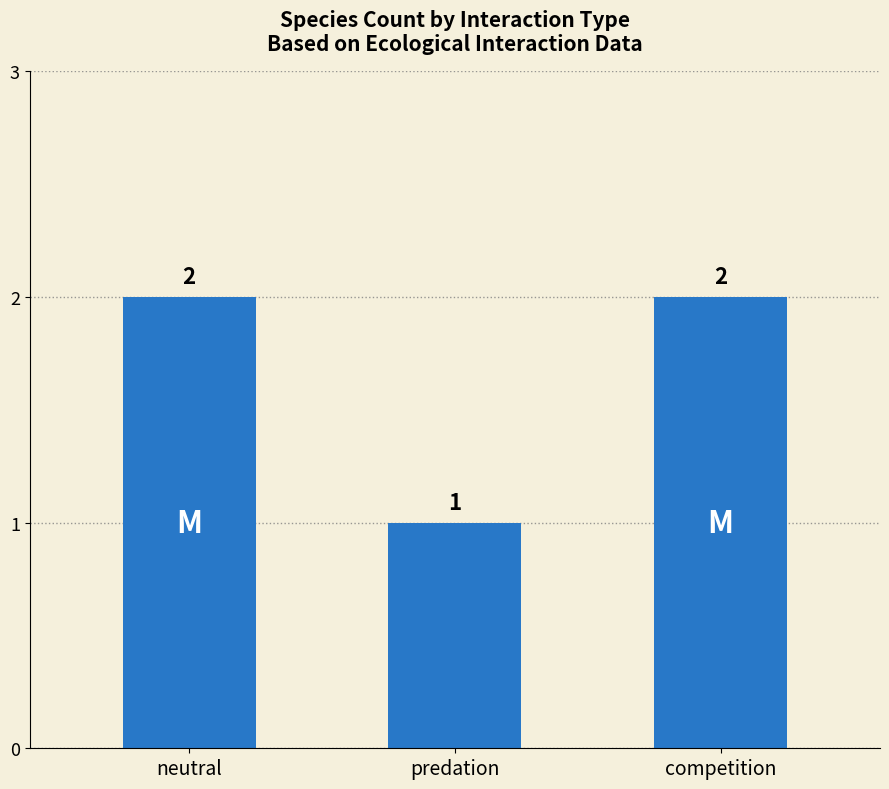

Count the values in the range 1 to 2.

3